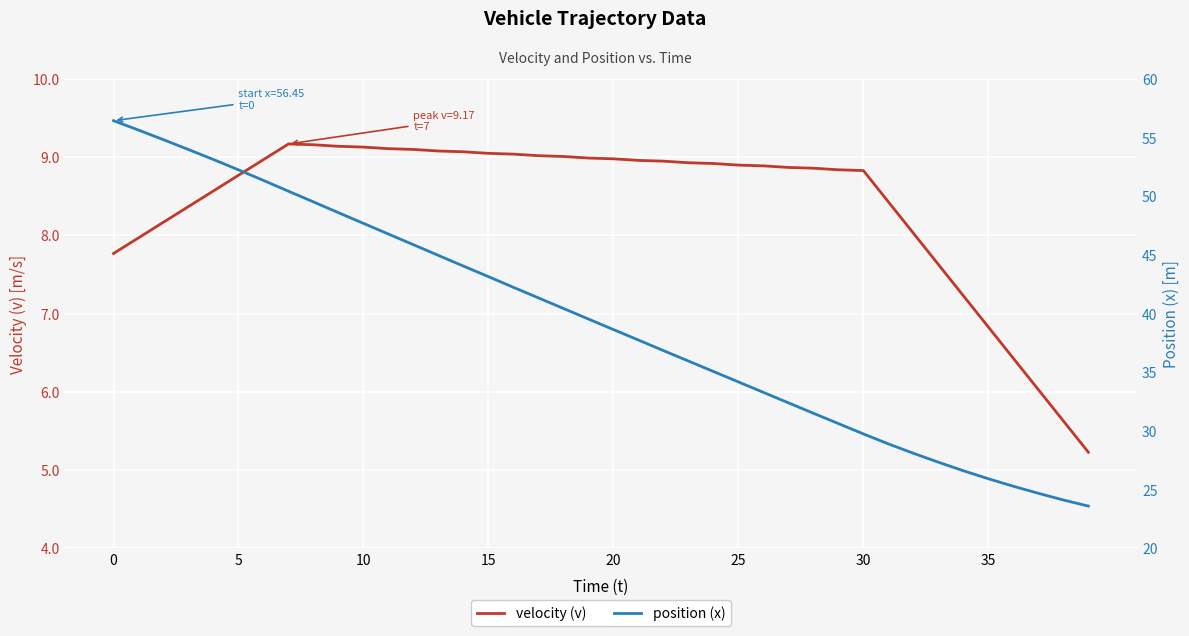

Between 10 and 20, which is larger?

10